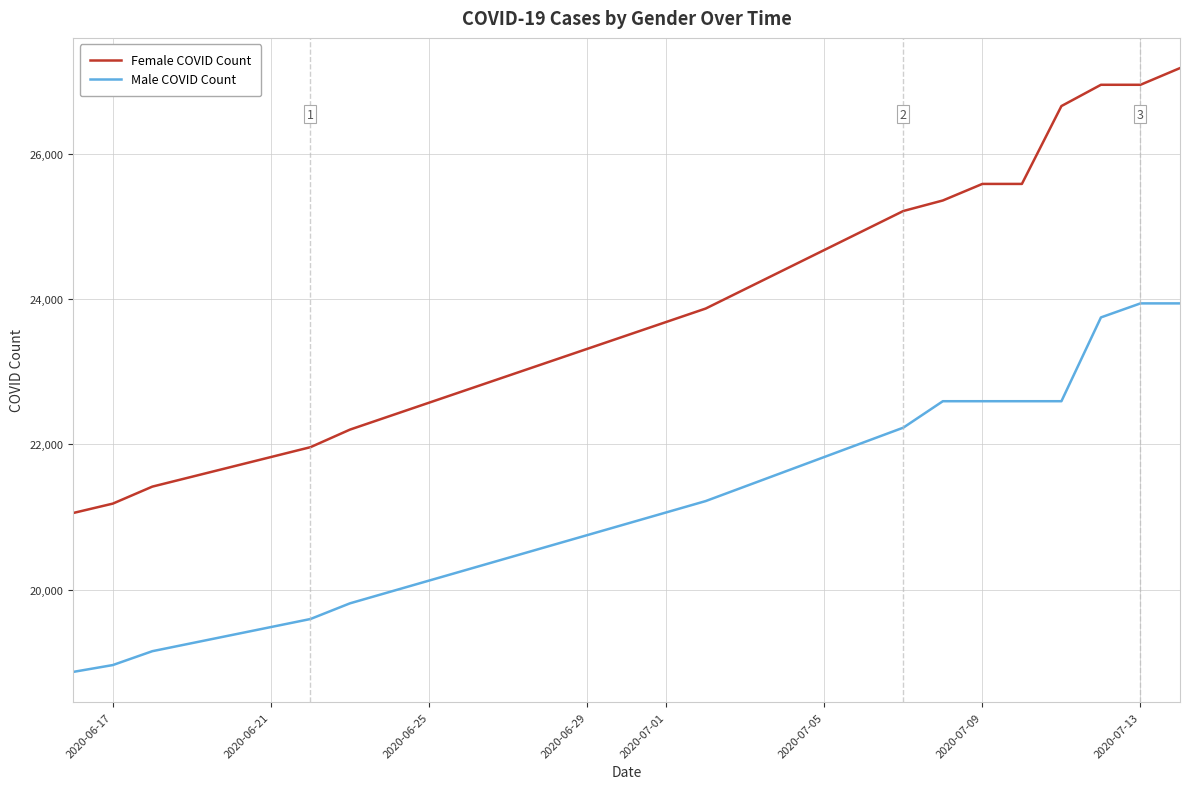

What is the difference between the maximum and minimum values in the Female COVID Count series?

6126